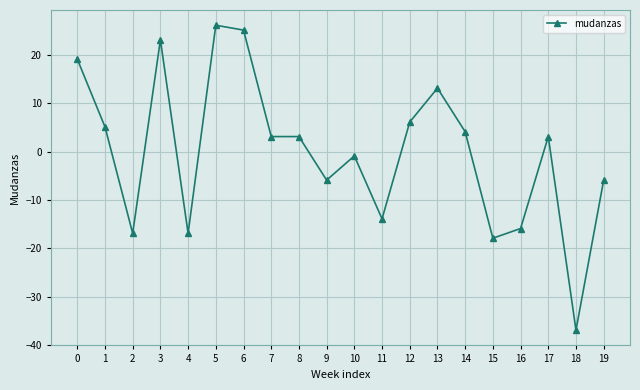

What is the difference between the maximum and minimum values?

63.0